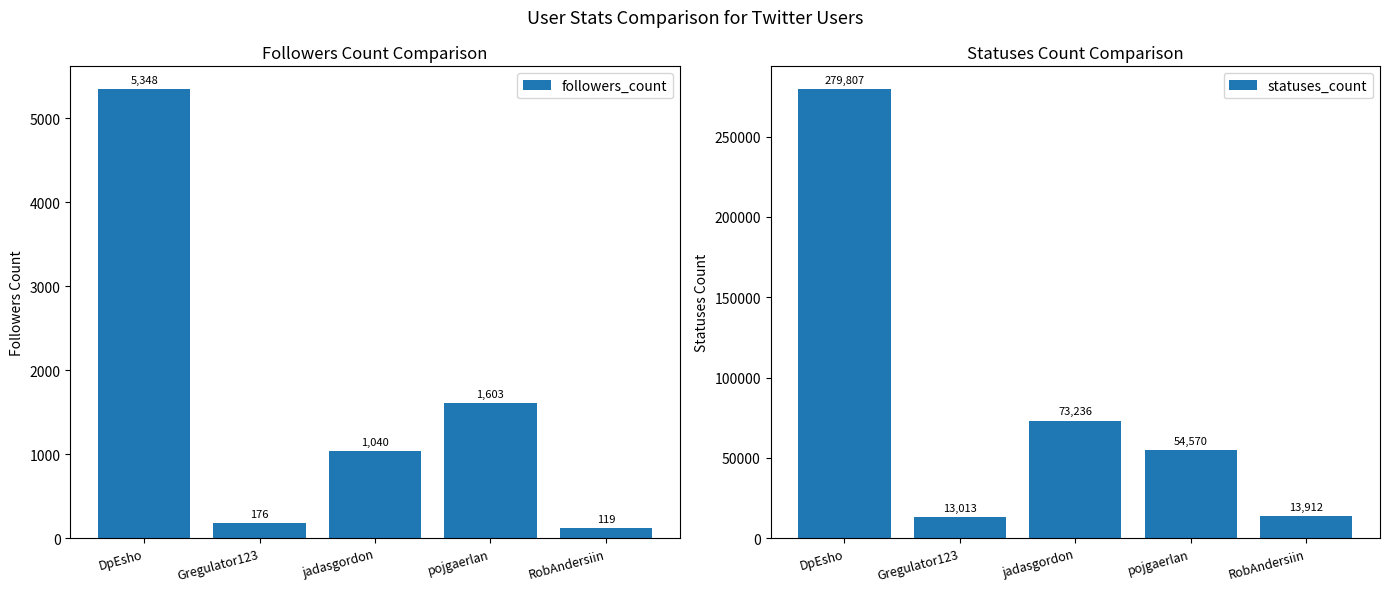

How many data points in followers_count are above 1040?

2